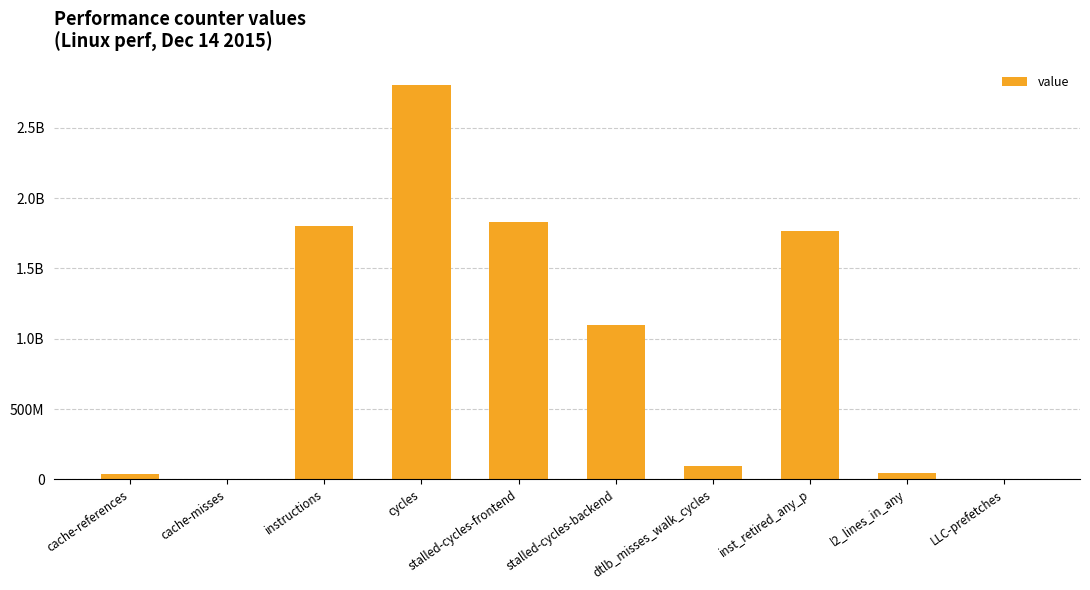

Are the bars horizontal?

No